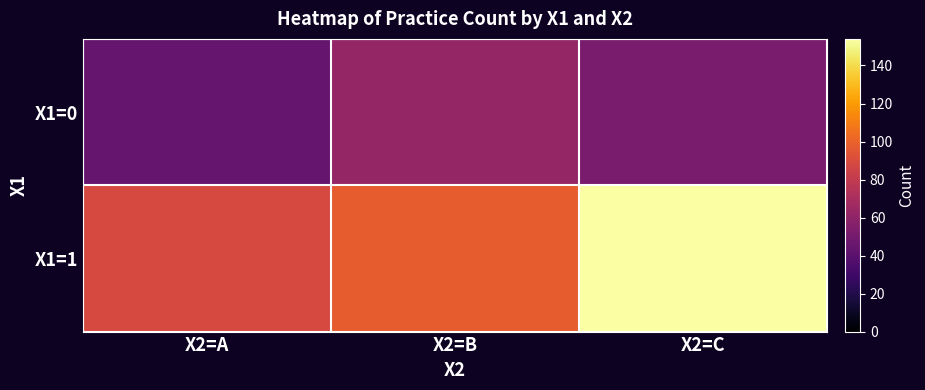

At which category is the sum across all series the highest?

X2=C